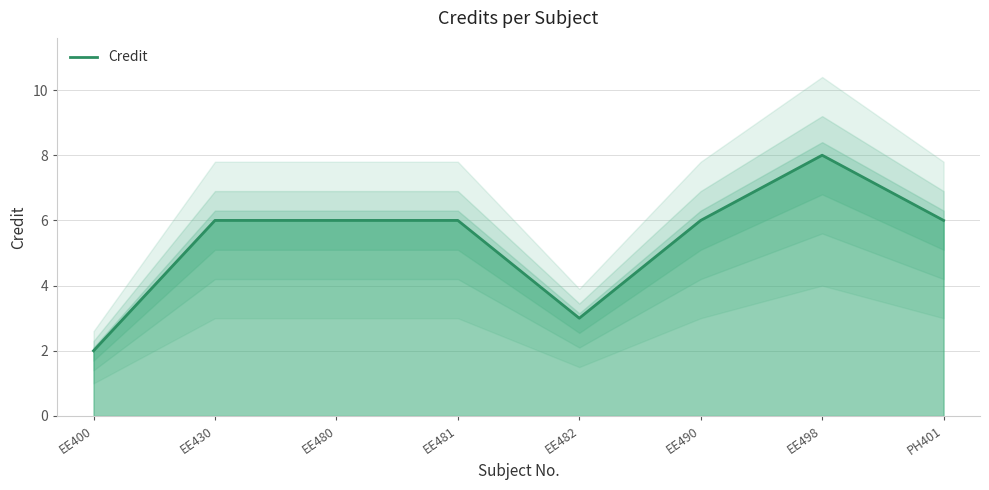

At which label does the data first exceed 6?

EE498